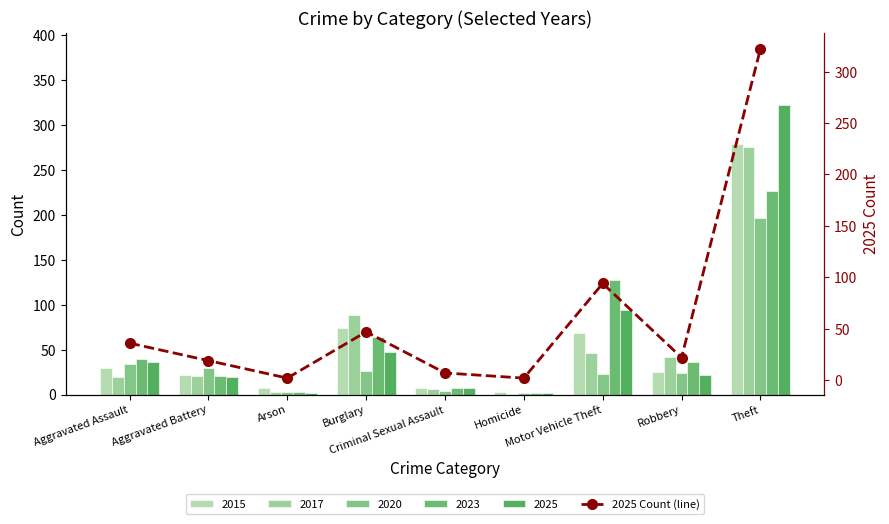

Rank the categories by value from lowest to highest.

Arson, Homicide, Criminal Sexual Assault, Aggravated Battery, Robbery, Aggravated Assault, Burglary, Motor Vehicle Theft, Theft